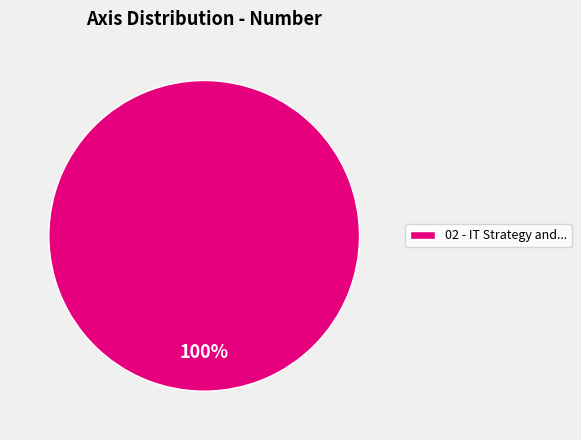

The 02 - IT Strategy and... slice represents 94% of the pie. True or false?

False